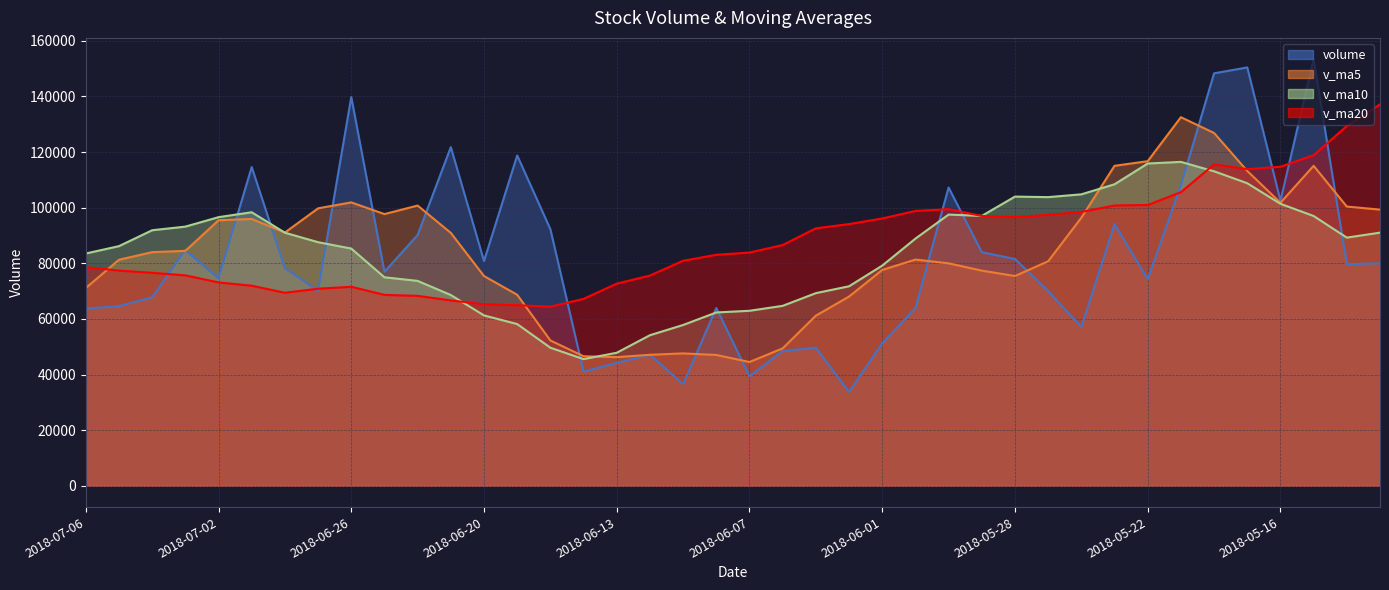

True or false: v_ma20 has more than 0 points higher than both neighbors.

True